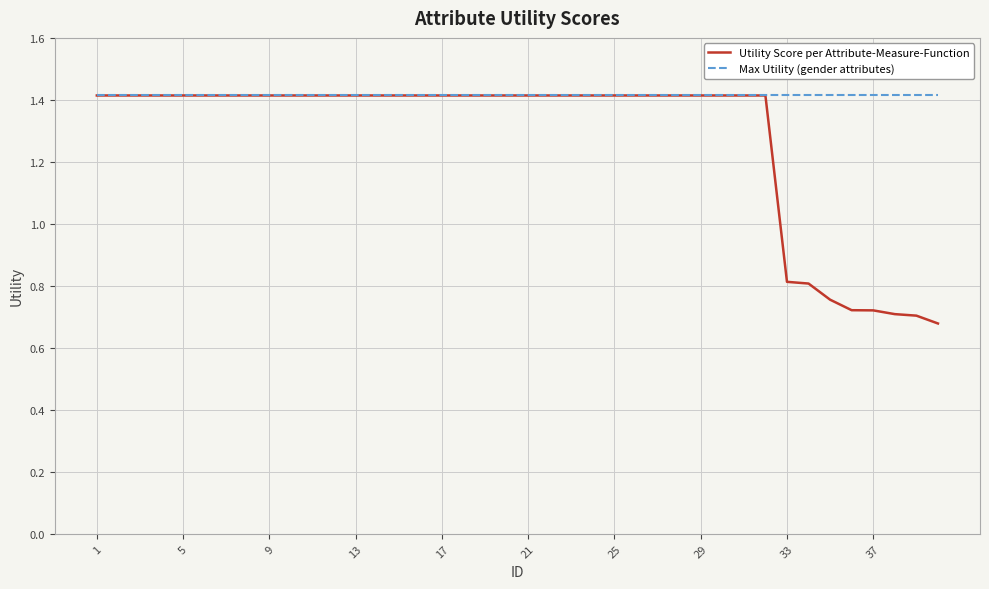

What are all the series names shown in the legend?

Utility Score per Attribute-Measure-Function, Max Utility (gender attributes)